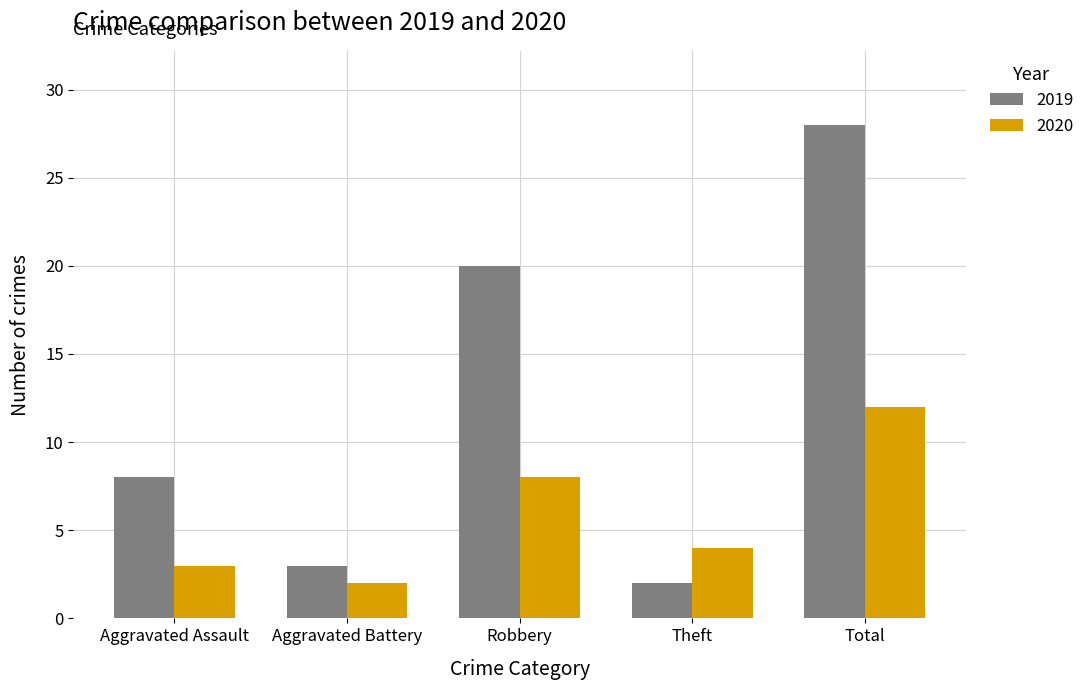

What is the smallest value displayed?

2